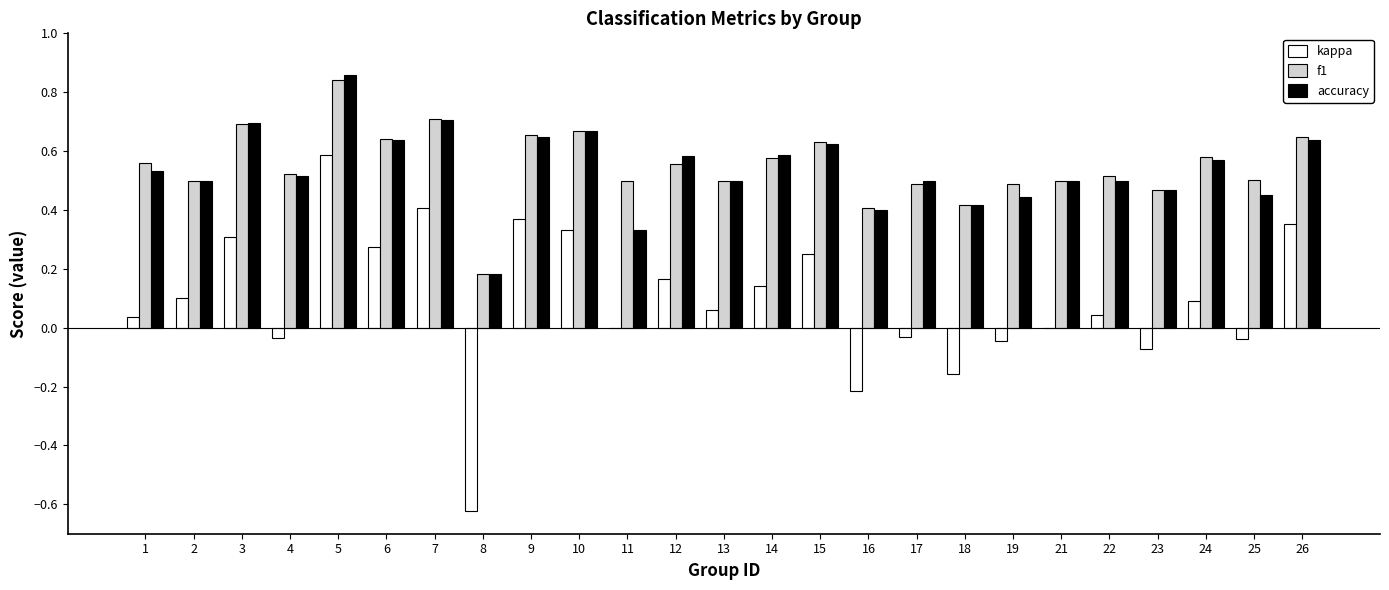

What are all the series names shown in the legend?

kappa, f1, accuracy